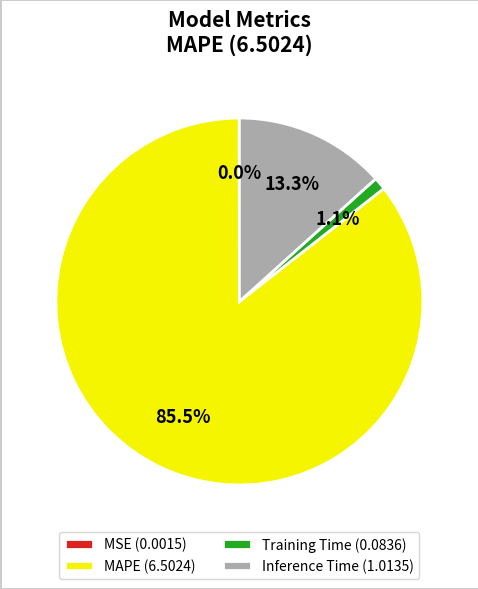

Which slice is the largest?

MAPE